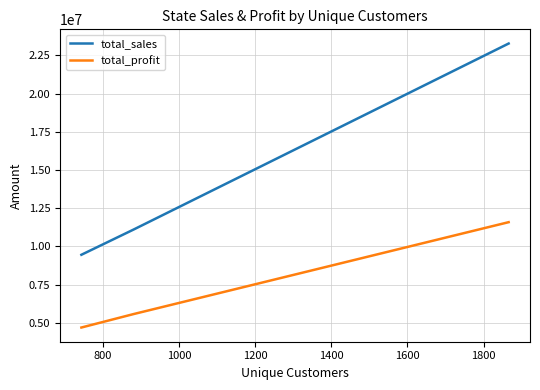

How many lines are shown in the chart?

2